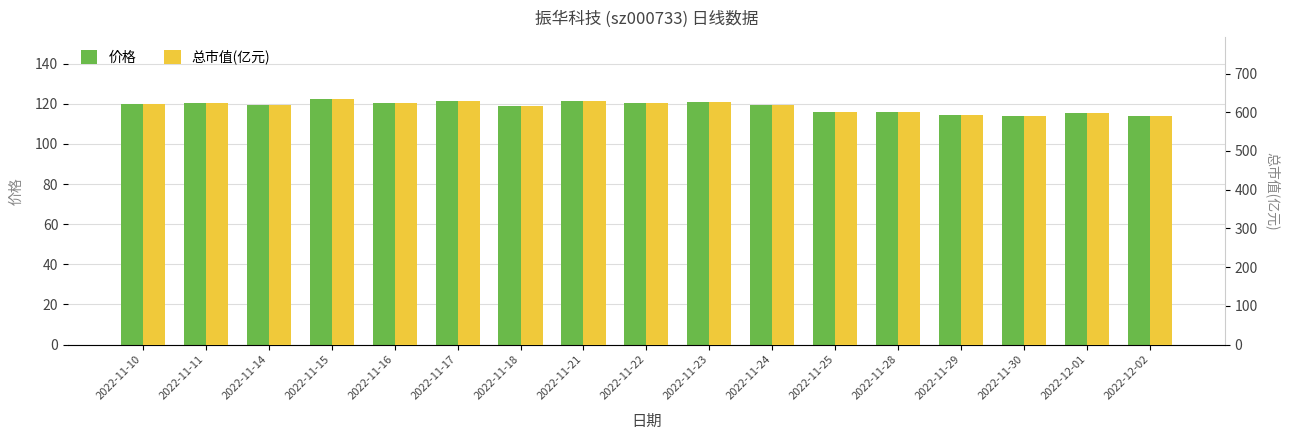

Which series changed the most between 2022-11-14 and 2022-11-22?

总市值(亿元)